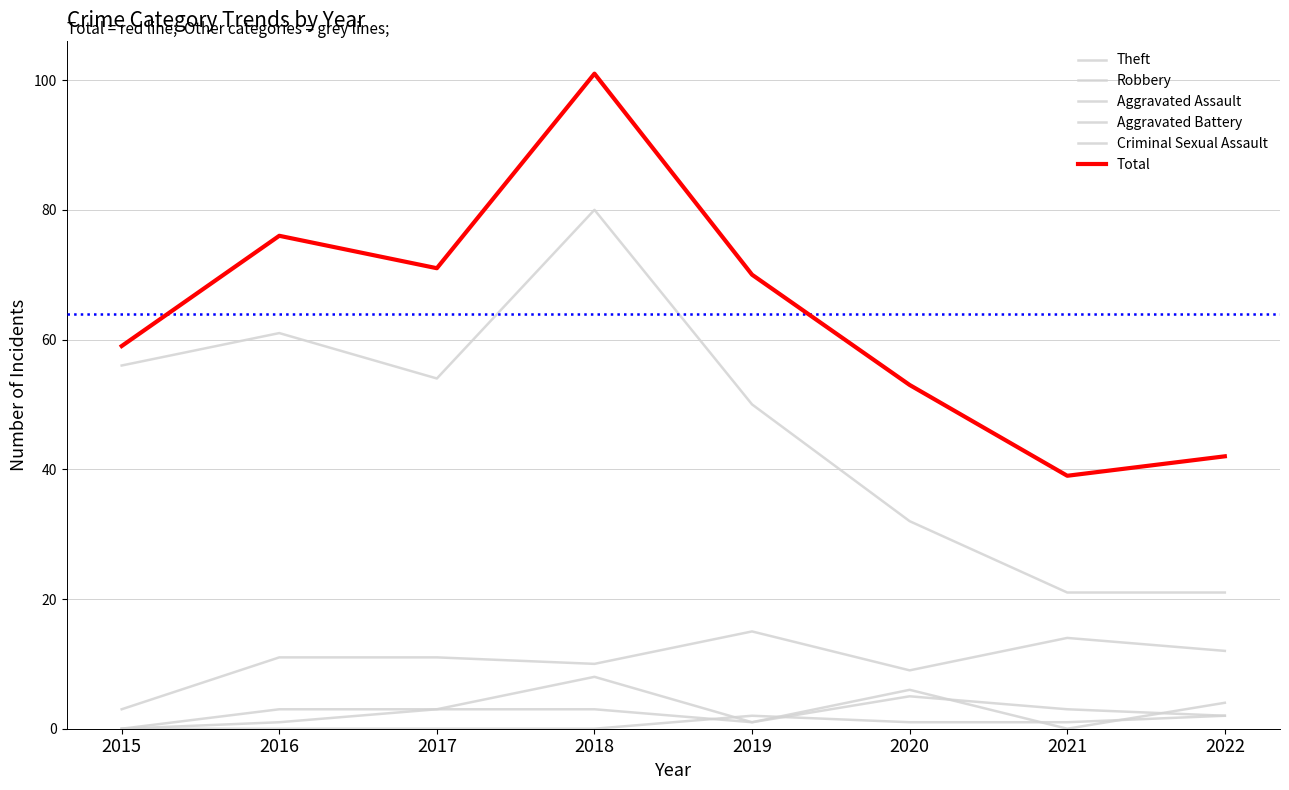

List the series in order of their peak value, highest first.

Total, Theft, Robbery, Aggravated Battery, Aggravated Assault, Criminal Sexual Assault